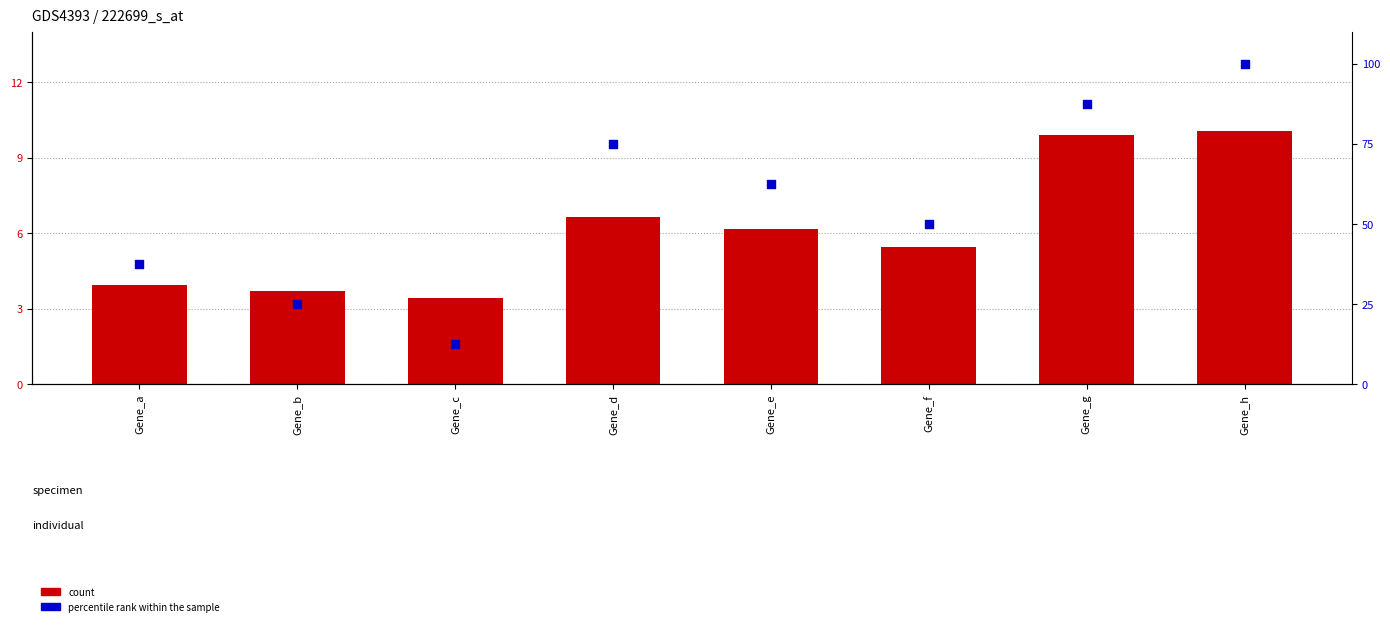

Is the value of count at Gene_b greater than the value of percentile rank within the sample at Gene_a?

No